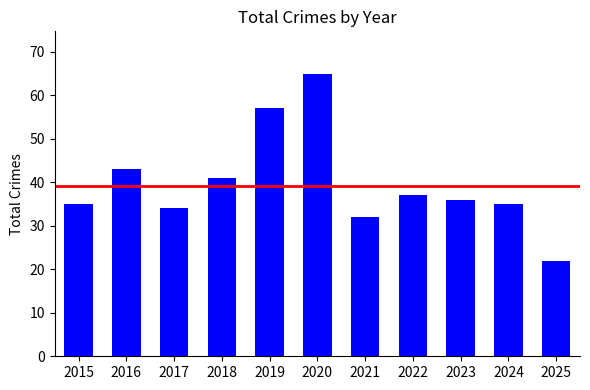

What is the difference between the maximum and minimum values?

43